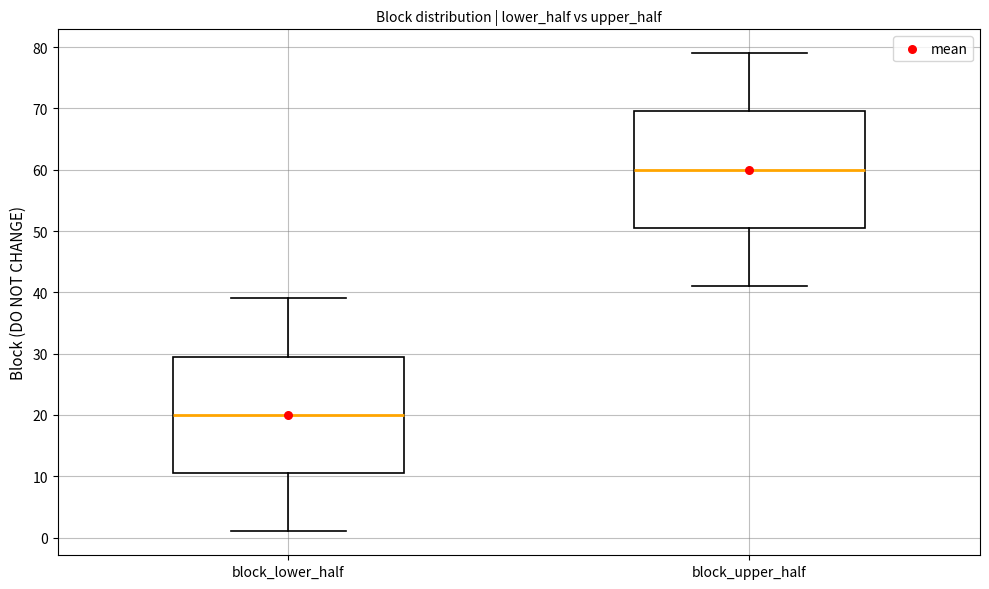

Where does the upper whisker of the box for block_lower_half end on the y-axis? The values are not printed on the chart, so give them approximately, as read against the axis.

39